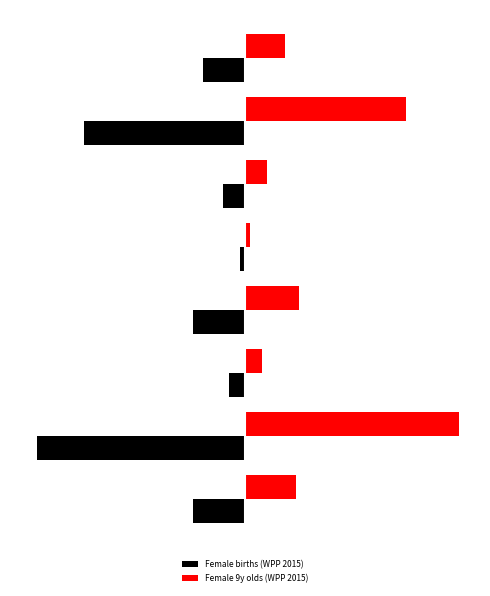

Reading right to left, transcribe all the data shown in this chart.

Female births (WPP 2015): -0.2	-0.8	-0.1	-0.0	-0.2	-0.1	-1.0	-0.2
Female 9y olds (WPP 2015): 0.2	0.8	0.1	0.0	0.3	0.1	1.0	0.2